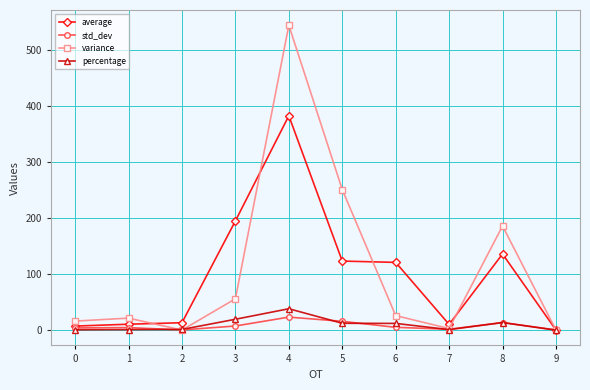

List the series in order of their peak value, lowest first.

std_dev, percentage, average, variance